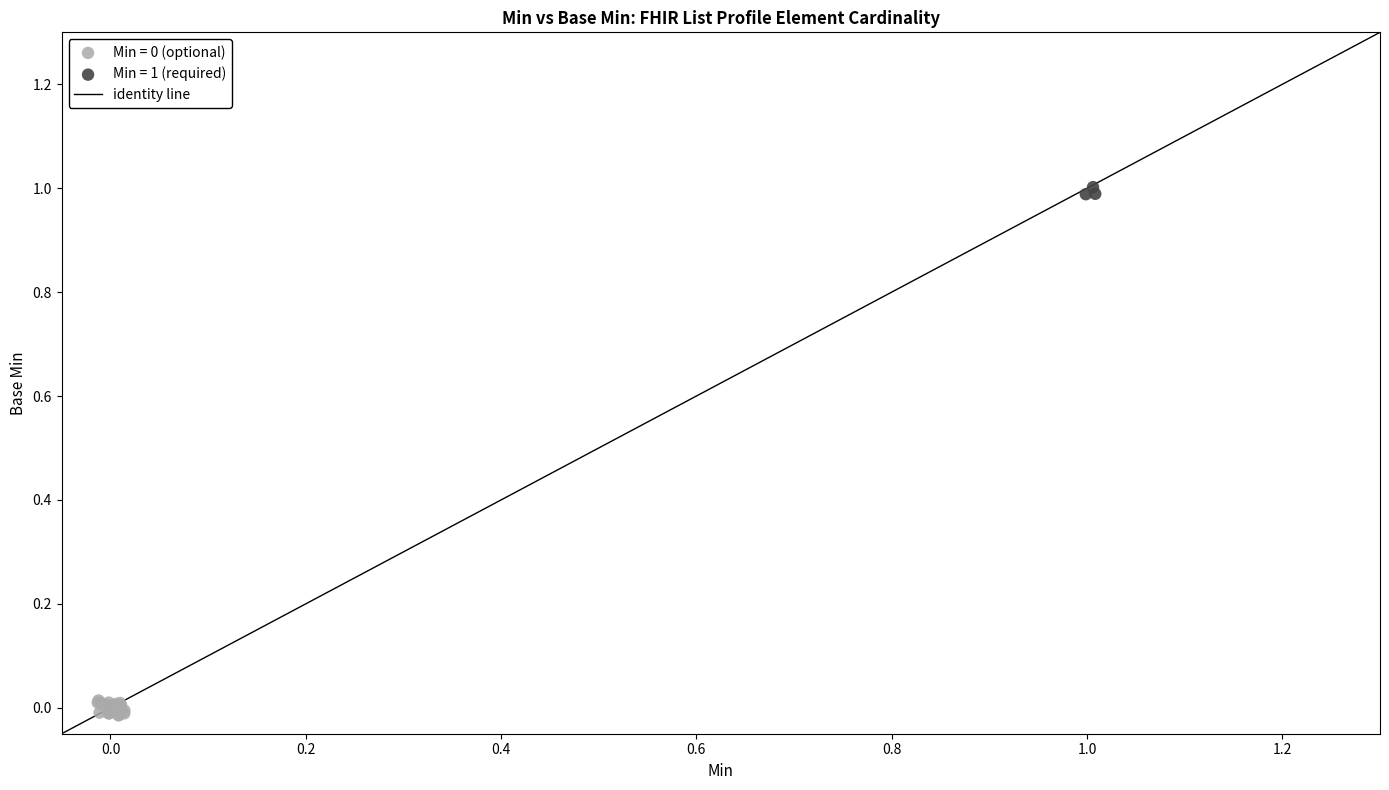

Which series contains the highest Y value?

Min = 1 (required)